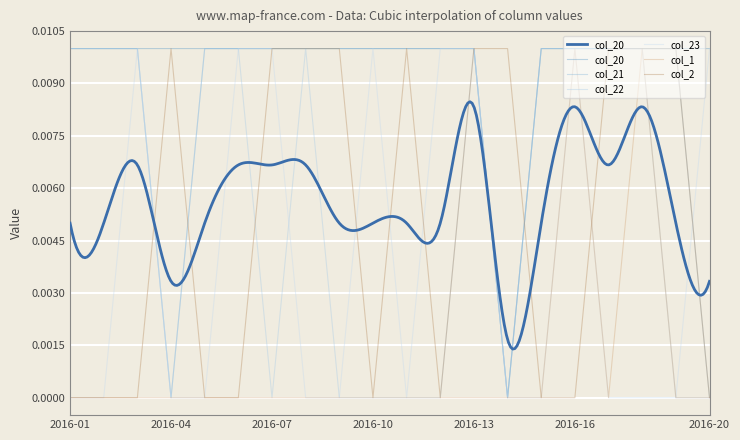

Which series has the largest total across all categories?

col_20